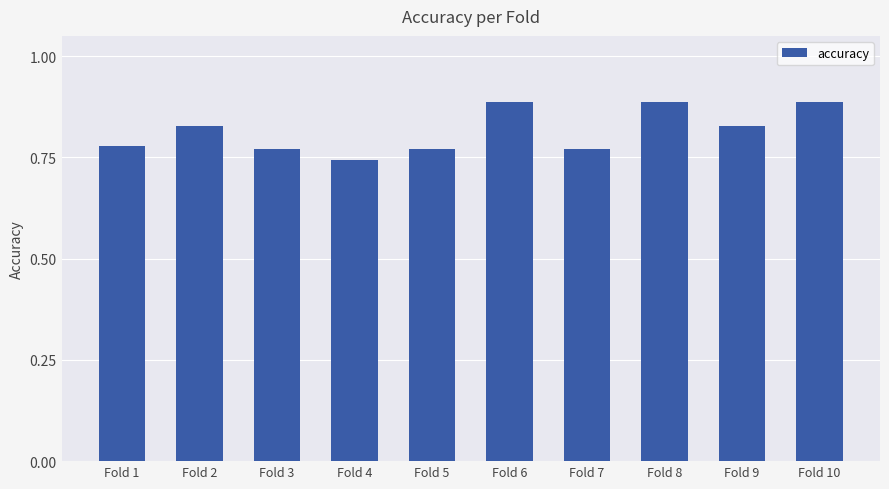

At which category does the chart reach its minimum across all series?

Fold 4